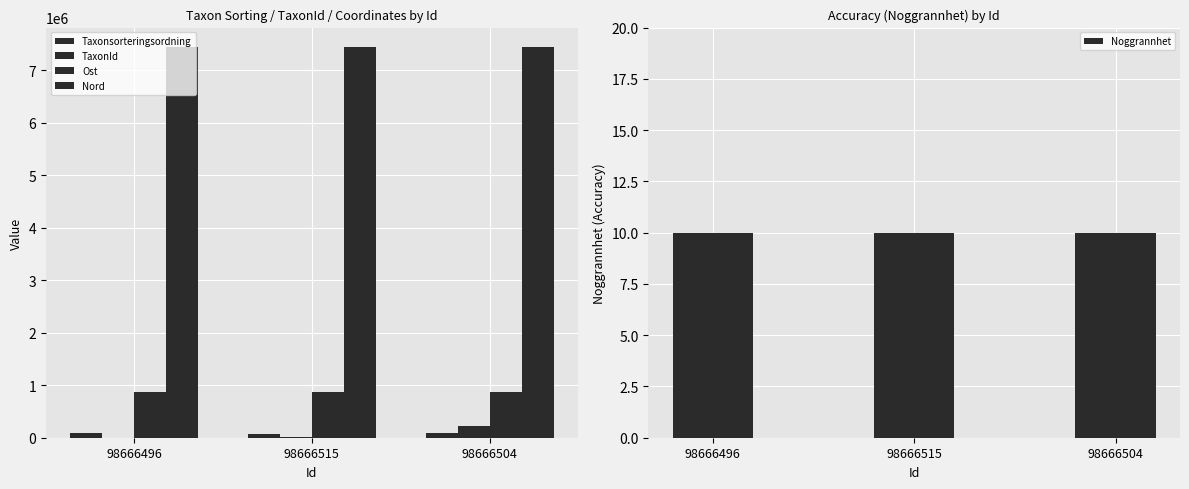

At 98666515, list the series in order from smallest to largest.

Noggrannhet, TaxonId, Taxonsorteringsordning, Ost, Nord